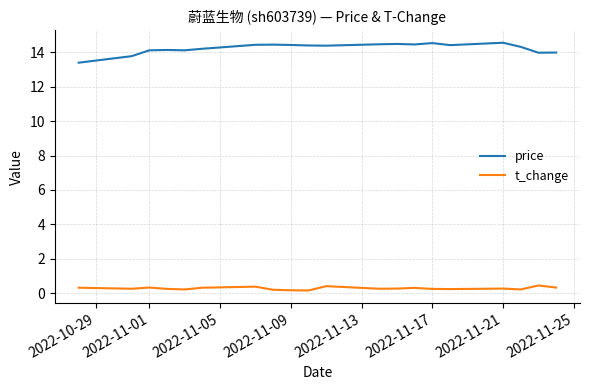

List the series in order of their overall mean, highest first.

price, t_change